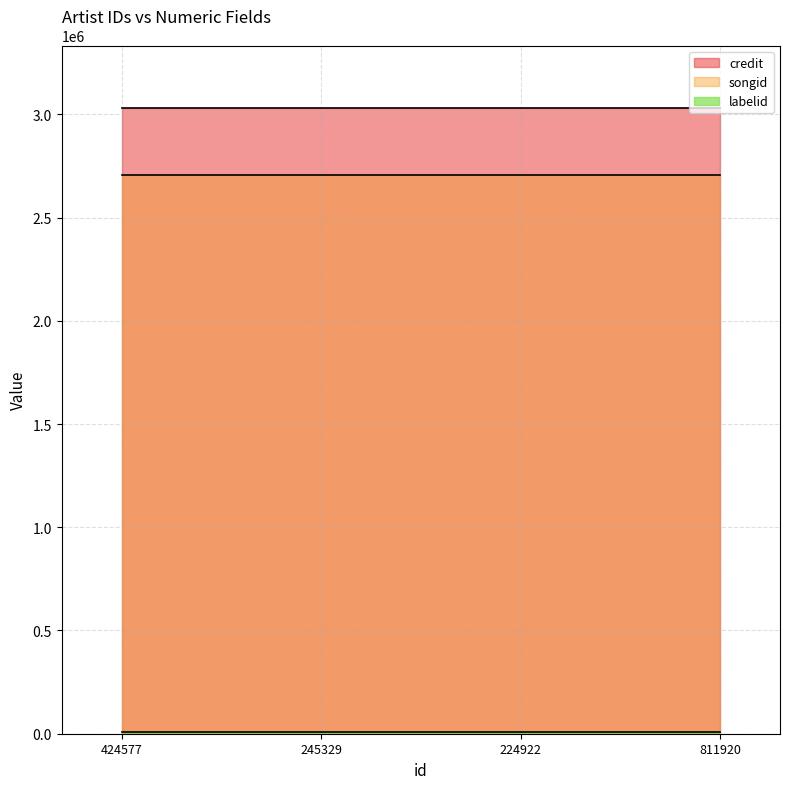

What is the sum of all labelid values?

39652